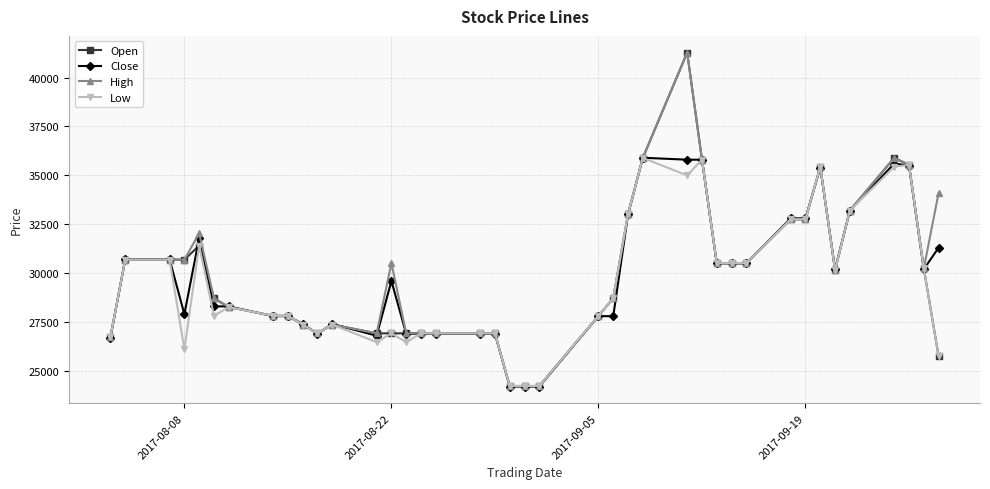

At how many categories does at least one series exceed 29125?

21